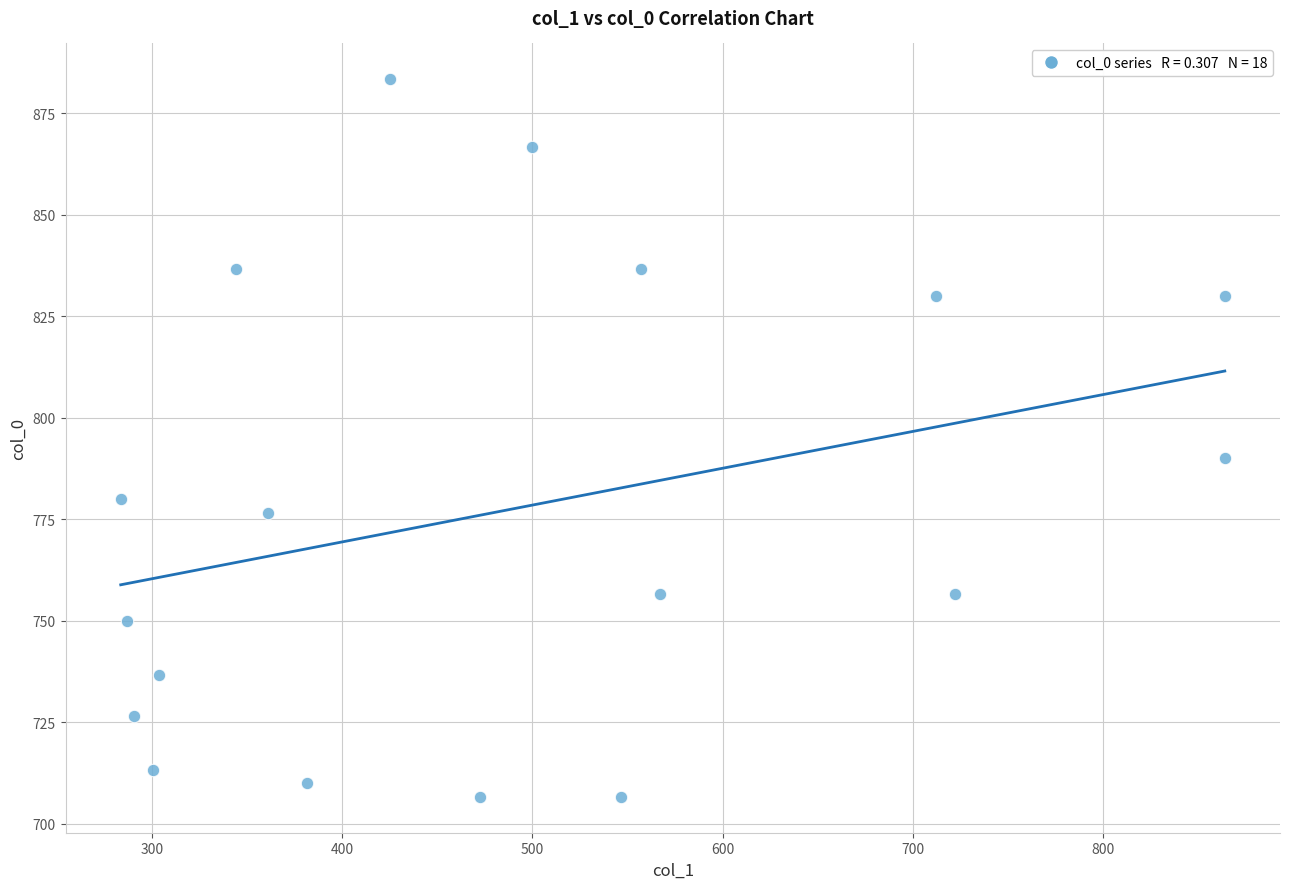

What Y value in the scatter plot is closest to 795?

790.0